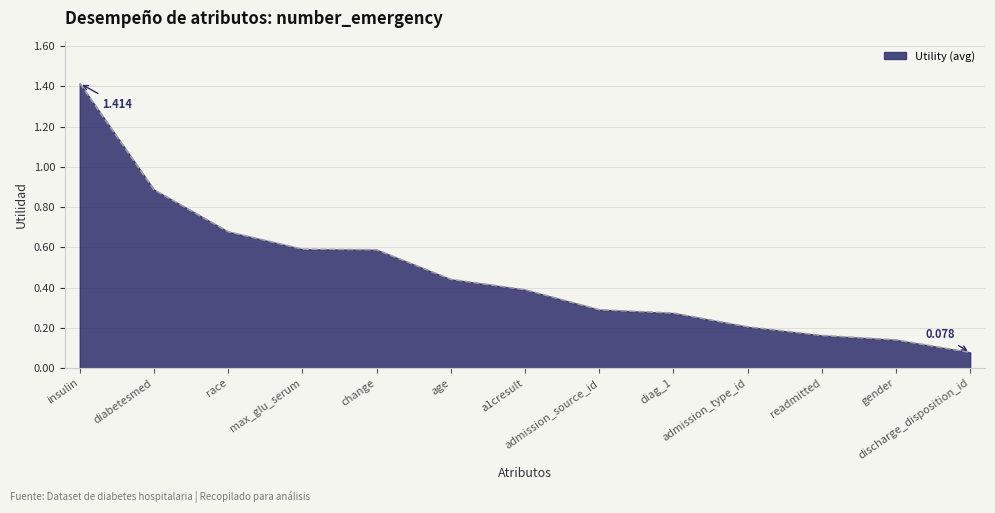

What is the difference between the values at insulin and diabetesmed?

0.5